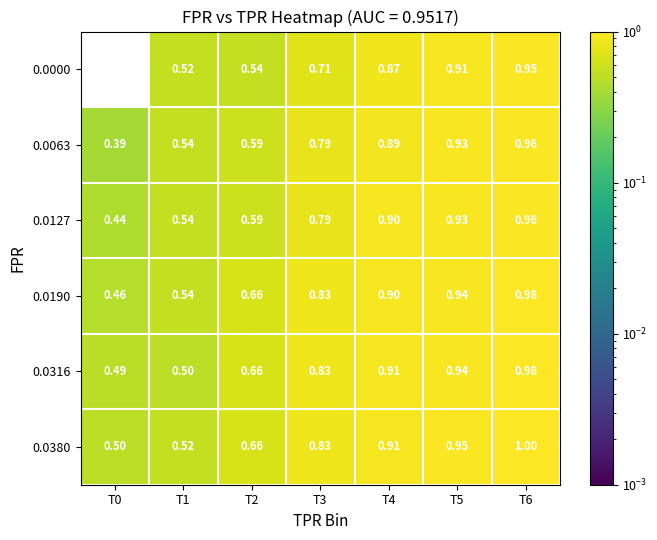

How many distinct data groups are displayed?

6